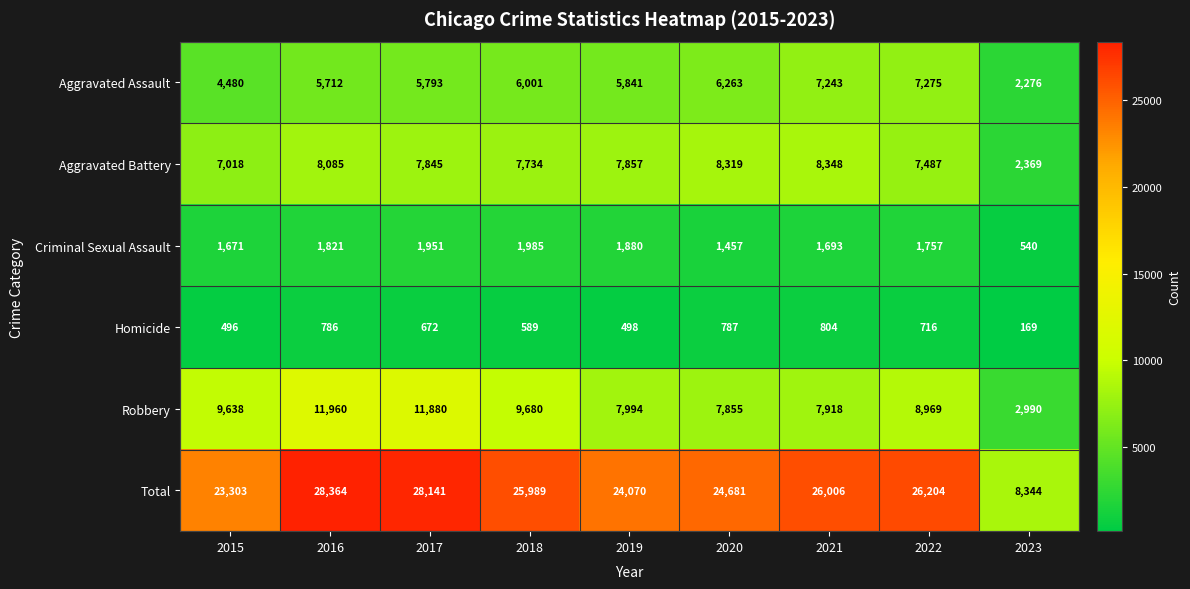

Where is Homicide nearest to the value 486?

2015